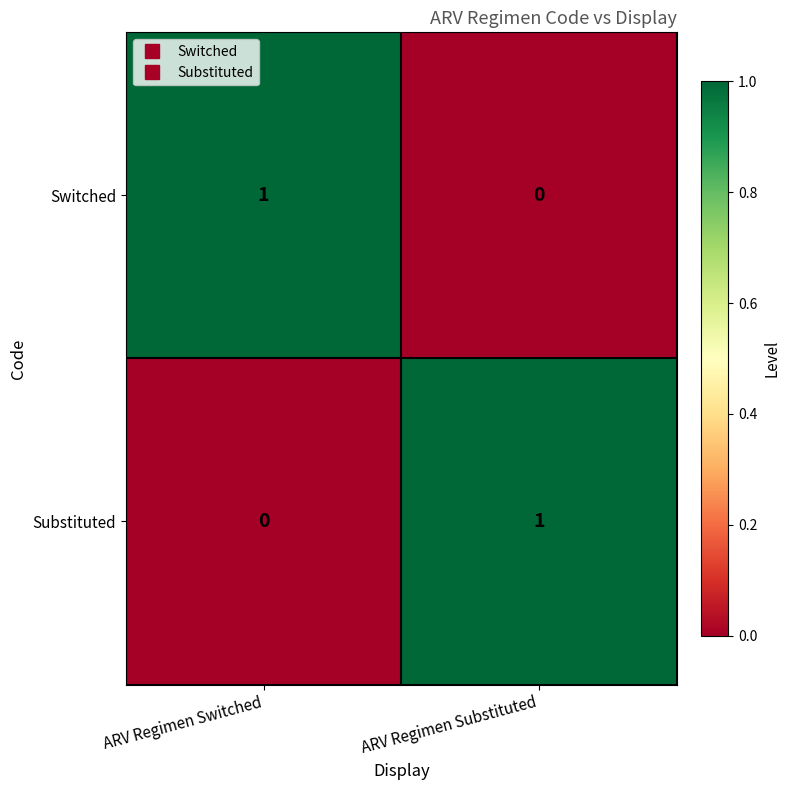

Reading right to left, what are all the values shown in this chart?

Switched: 0	1
Substituted: 1	0